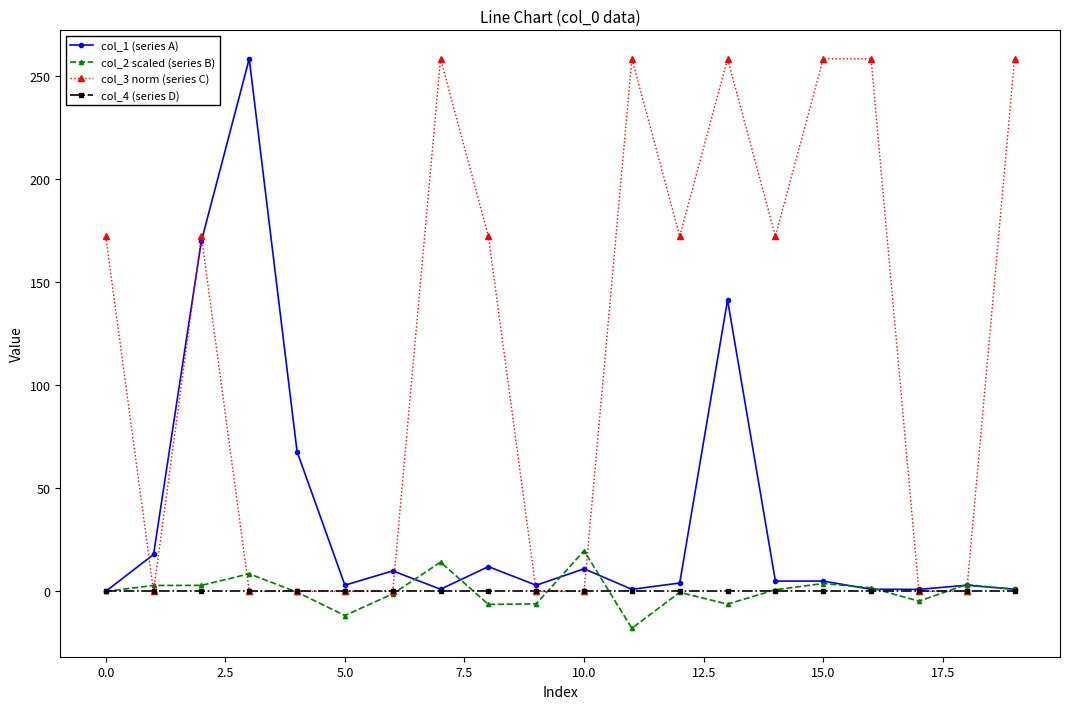

What is the value of the col_1 (series A) point at the 7th from the left?

9.9